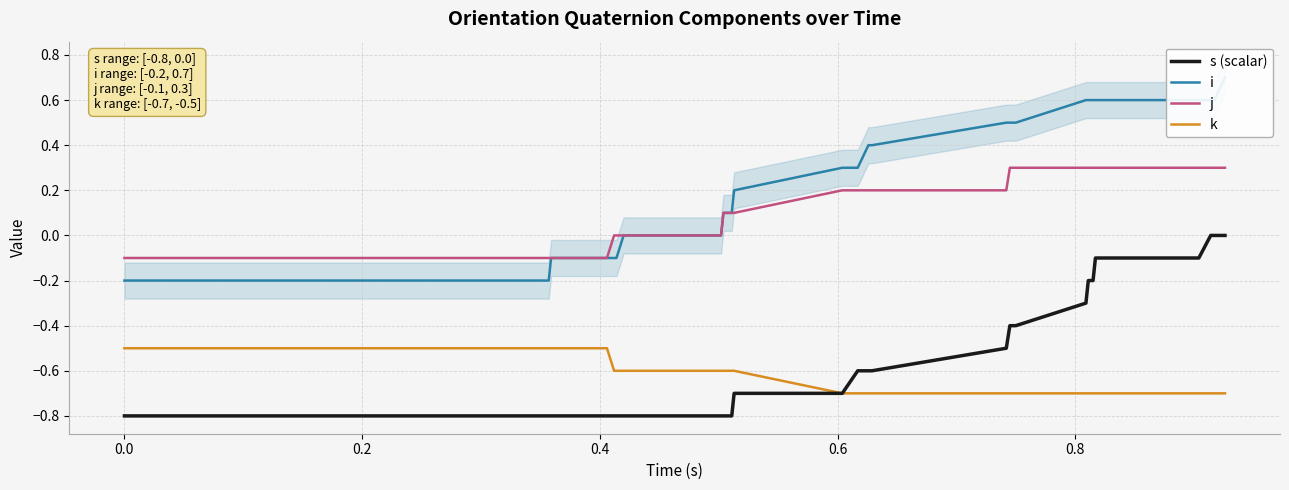

True or false: s (scalar) and j intersect in this chart.

False